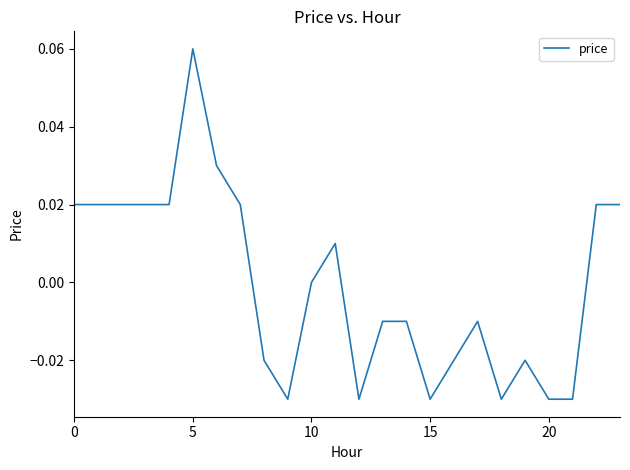

What is the label of the 7th point from the right?

17